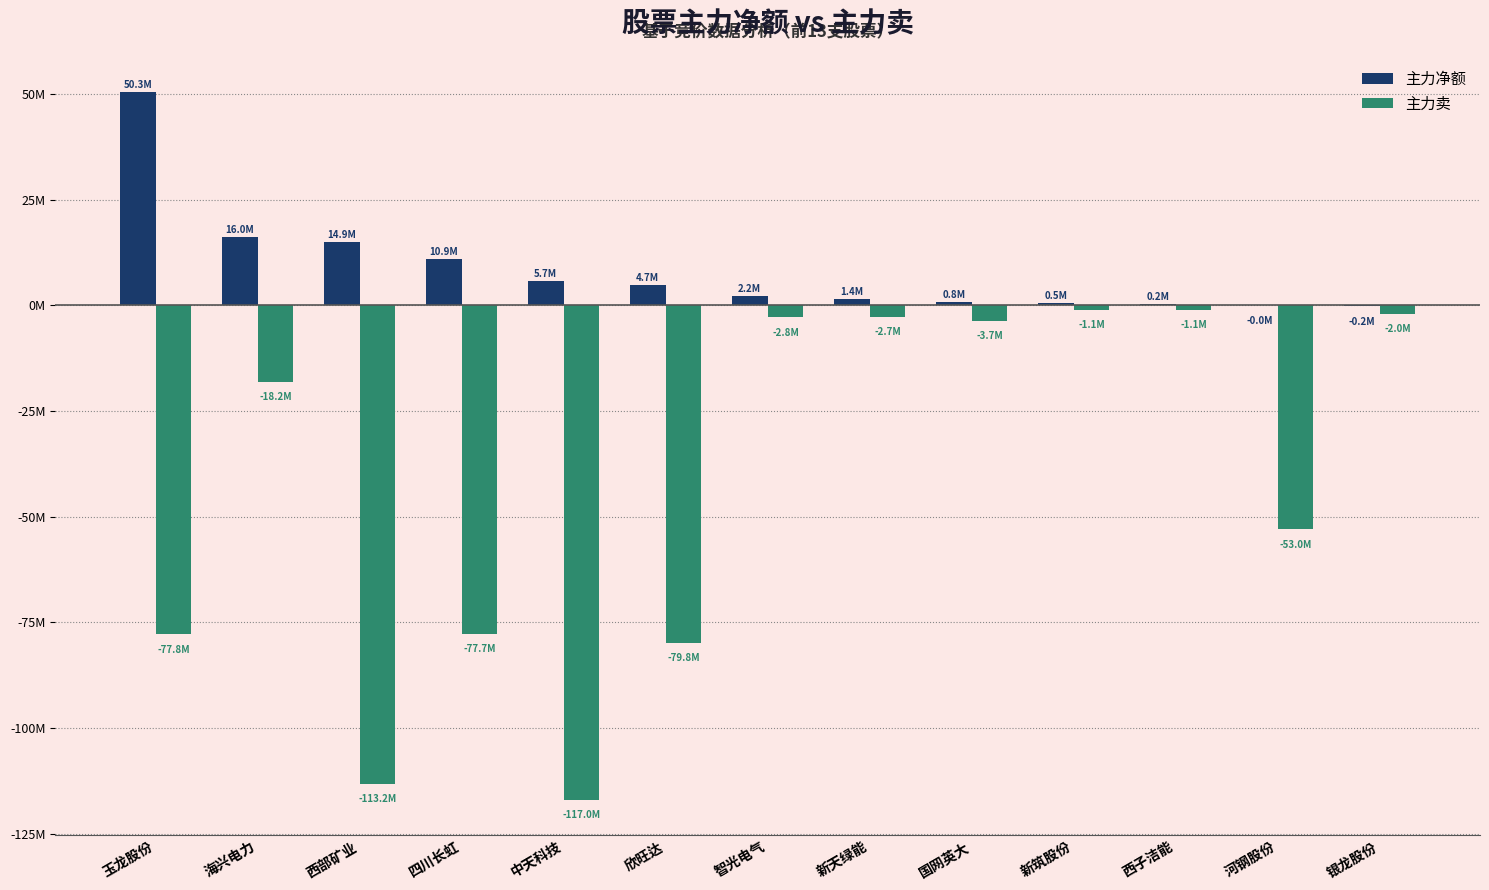

The 主力卖 series shows -665767 at 西子洁能. True or false?

False